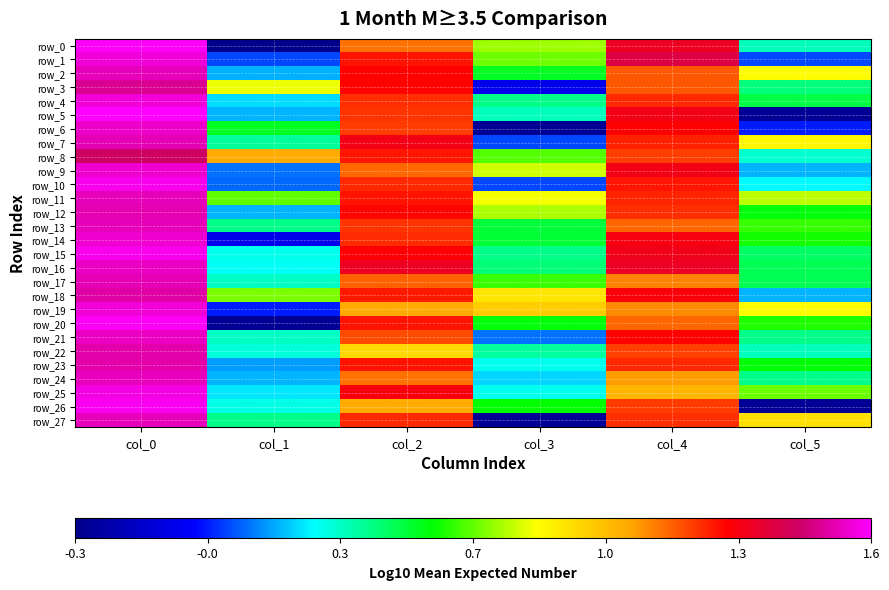

How many values in the row_14 series exceed 1?

3